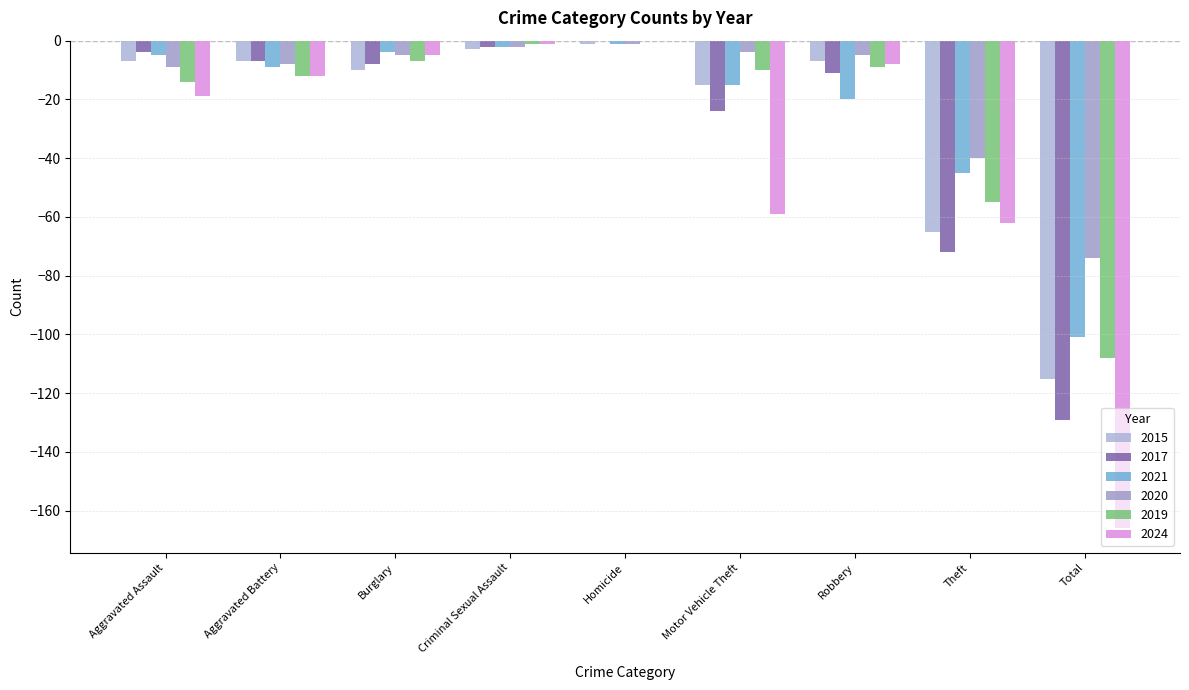

What is the spread (max minus min) of values at Robbery?

15